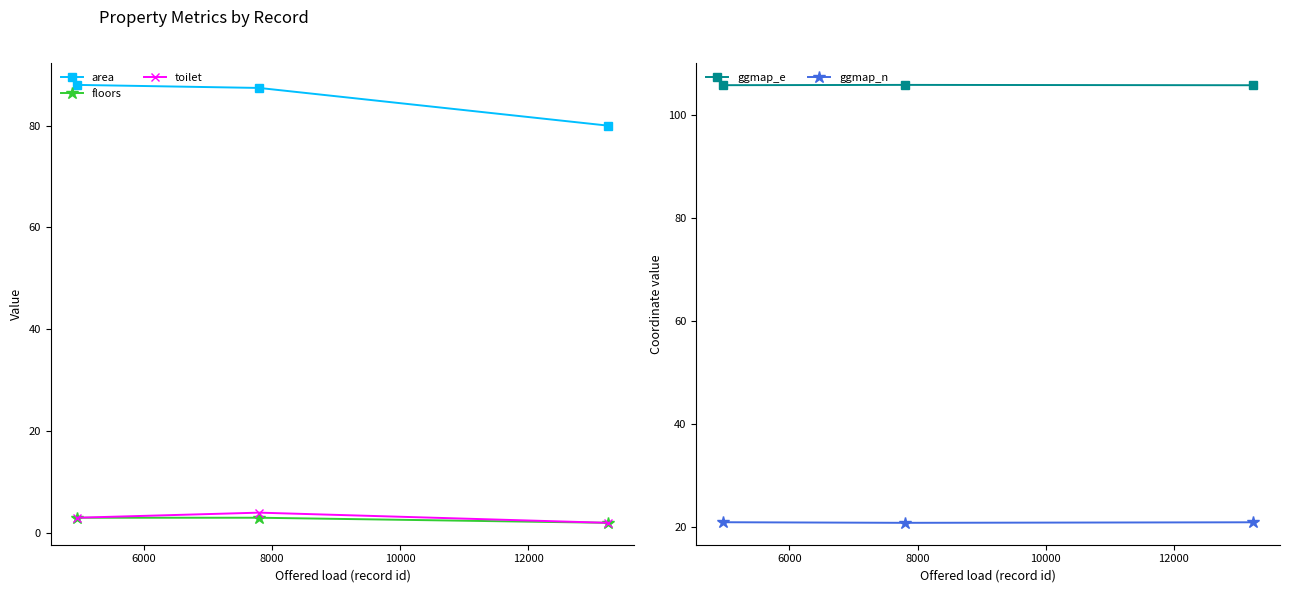

What is the value of the toilet point at the 1st from the left?

3.0